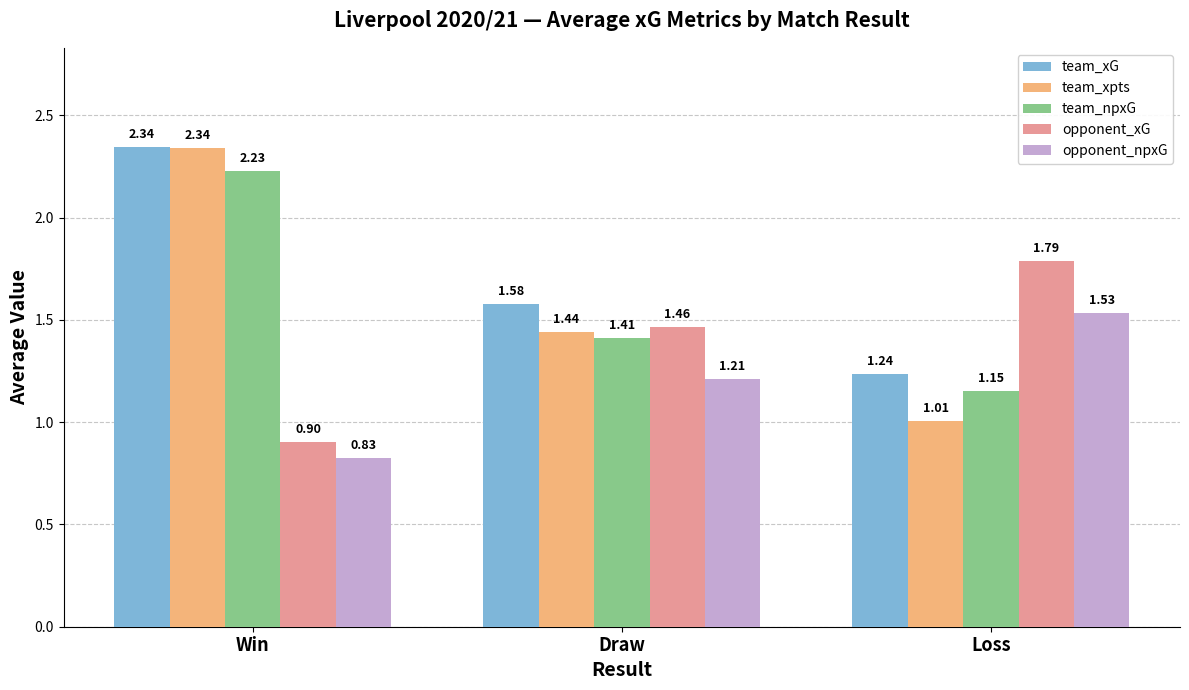

List the labels in order of opponent_npxG value, largest first.

Loss, Draw, Win